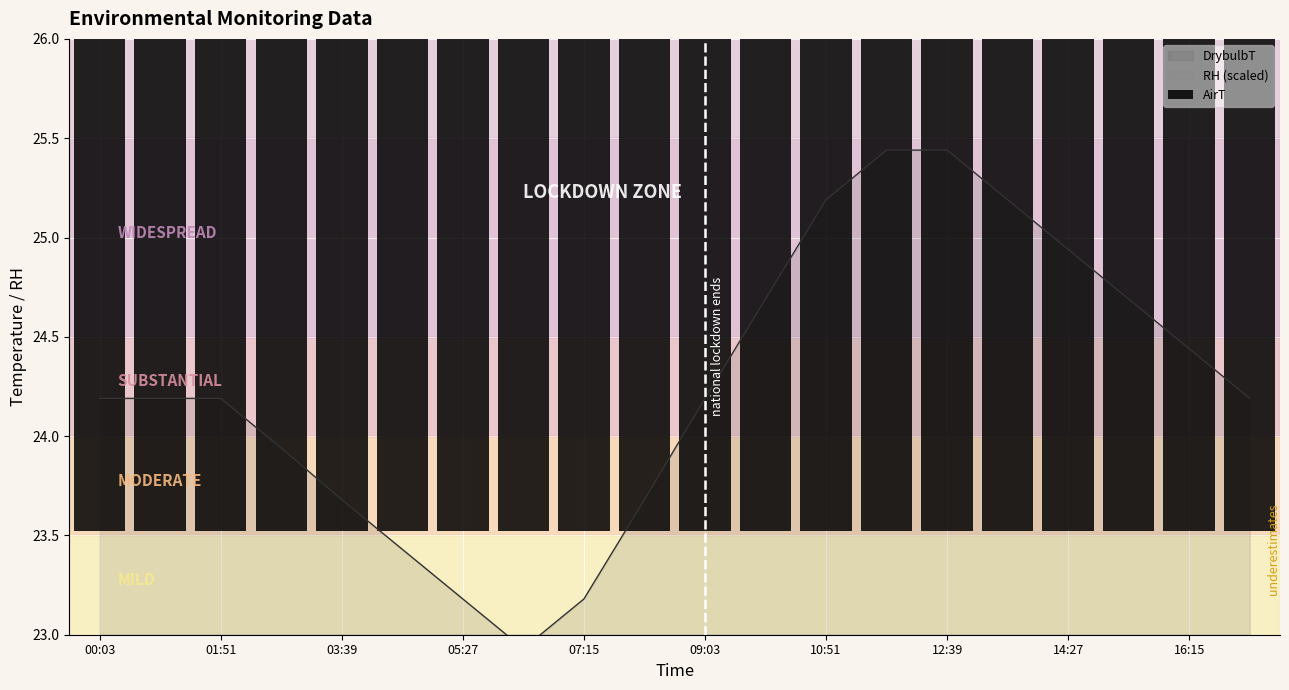

Which has a higher value, 19 or 13?

13